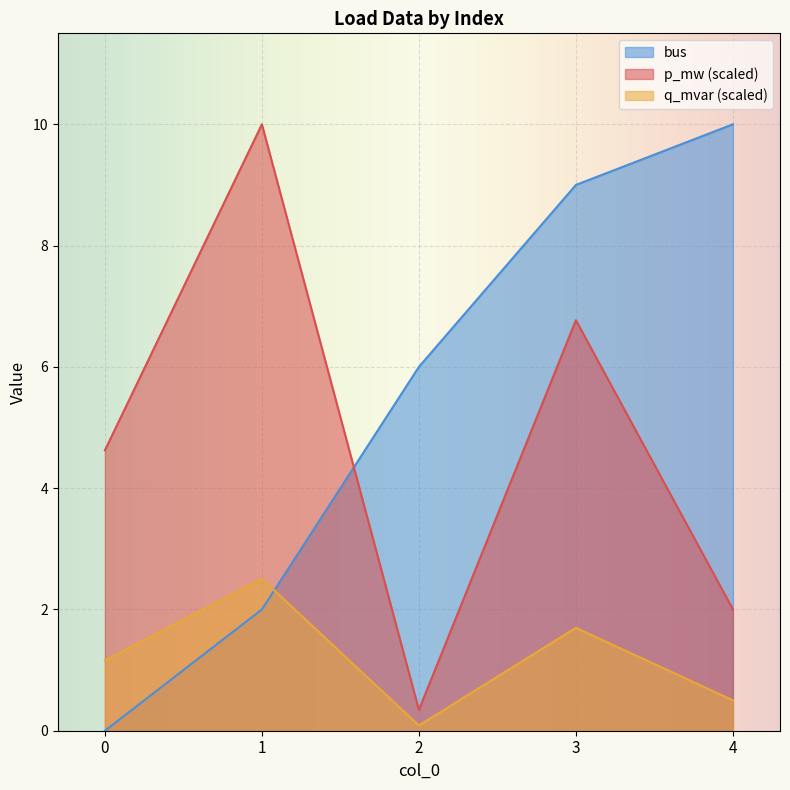

What is the sum of all q_mvar values?

5.9